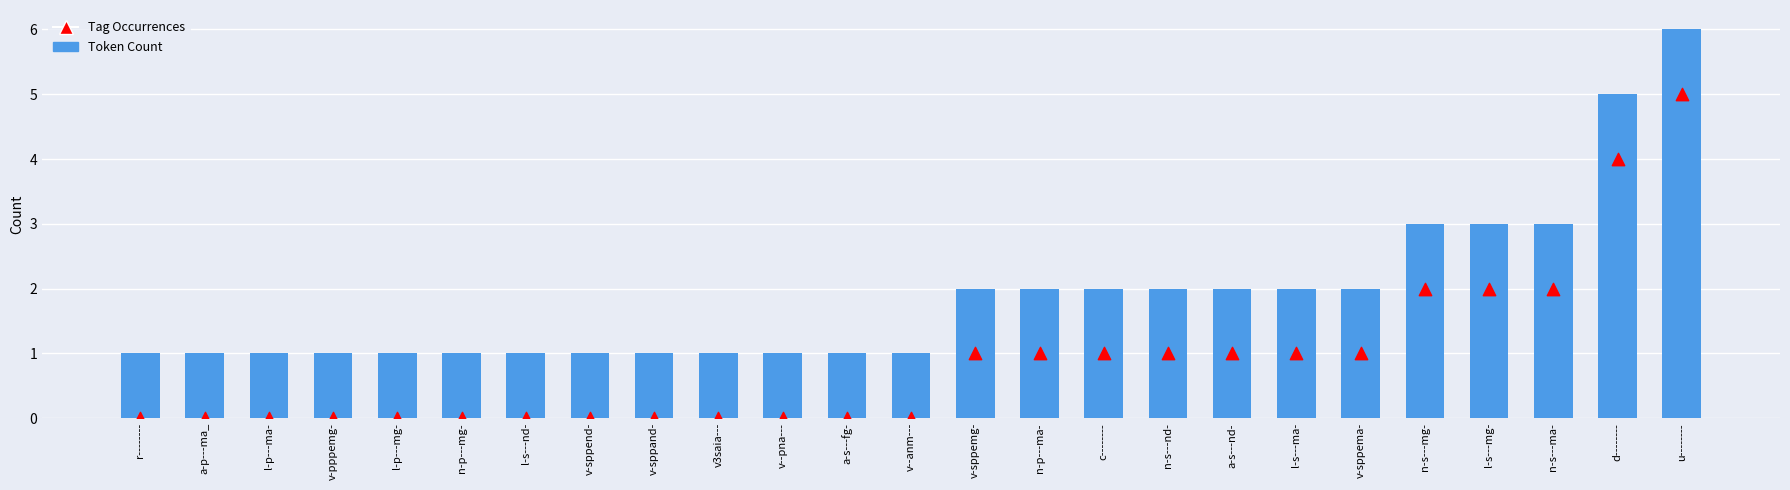

At which category is the sum across all series the highest?

u--------